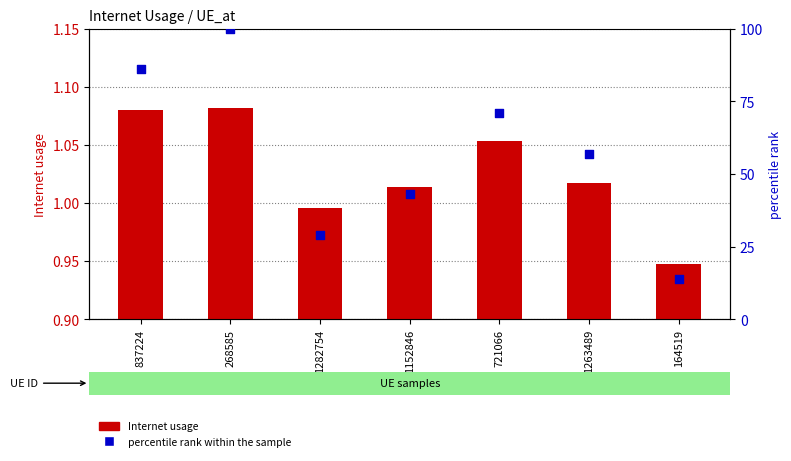

Which series reaches the maximum Y coordinate?

percentile rank within the sample